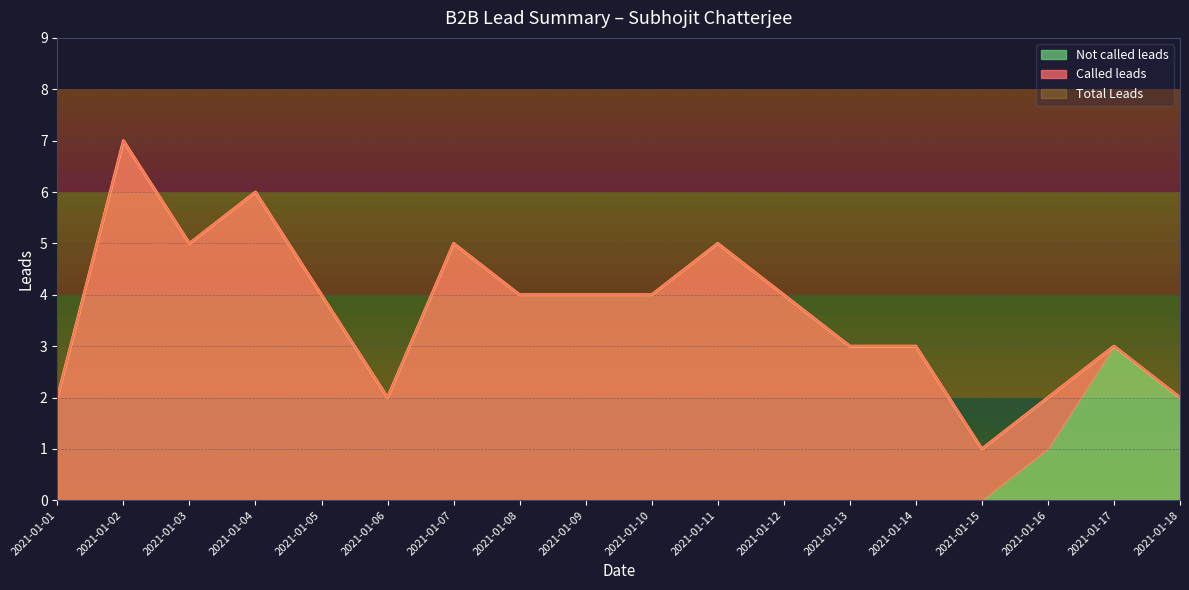

How many positive values does the Called leads series have?

16